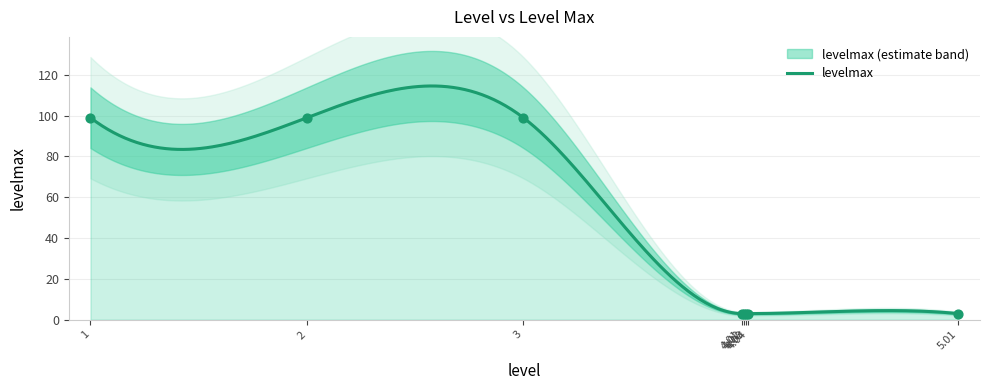

Which has a higher value, 4.02 or 4.03?

4.02